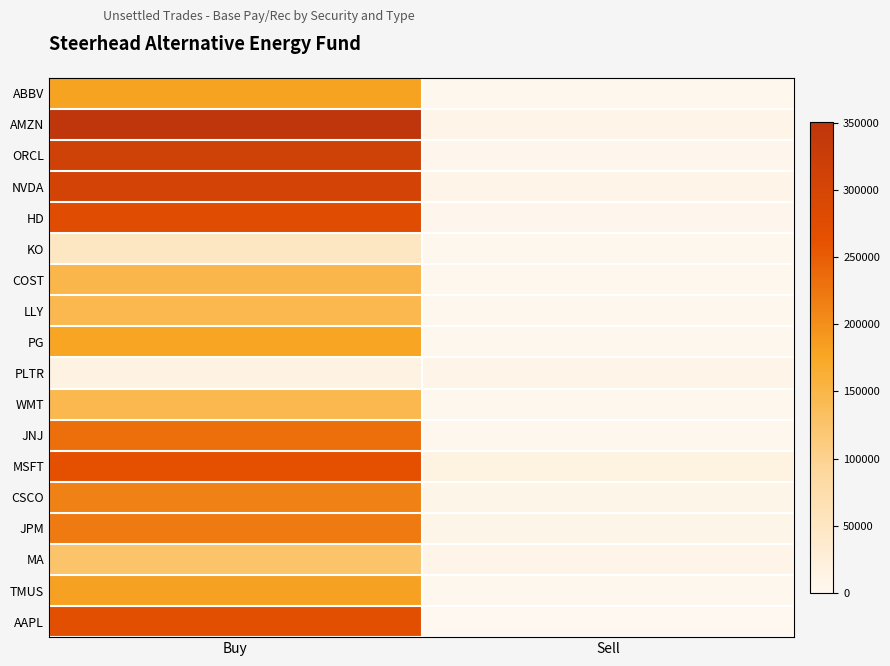

At how many categories does at least one series exceed 144992?

1